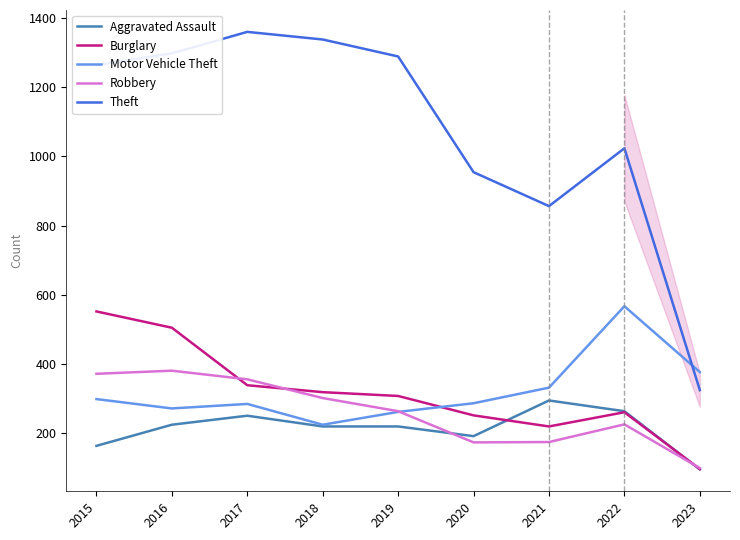

The Motor Vehicle Theft series shows 225 at 2018. True or false?

True